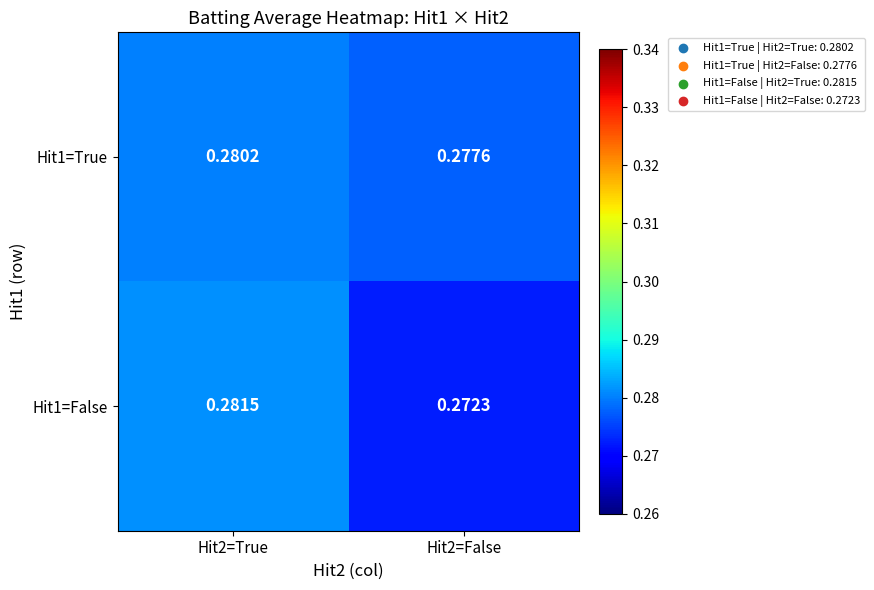

Is the value of Hit1=False at Hit2=False greater than the value of Hit1=True at Hit2=False?

No